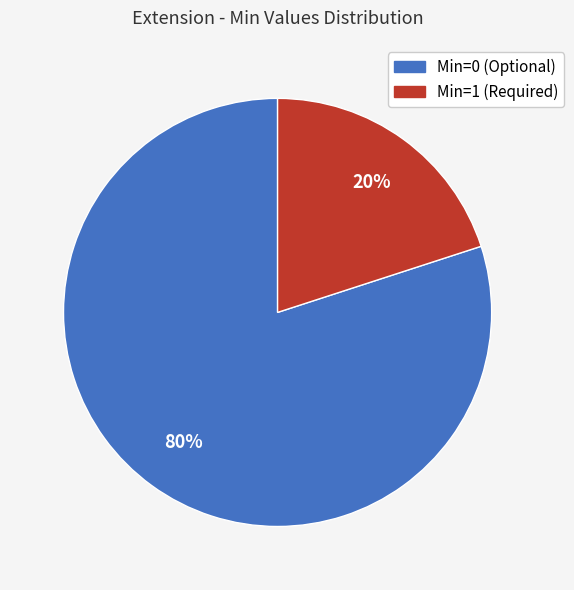

Is there a majority slice in this chart?

Yes